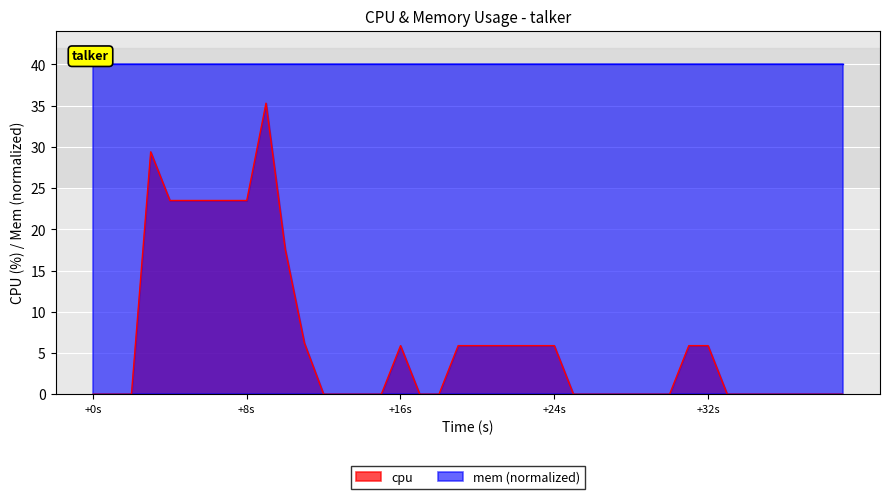

The value of mem (normalized) at +16s is 40.0. True or false?

True